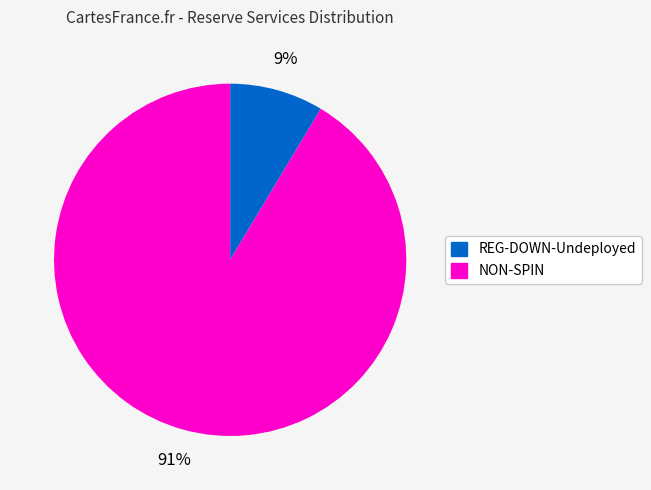

Is it true that NON-SPIN is 99% of the pie?

False